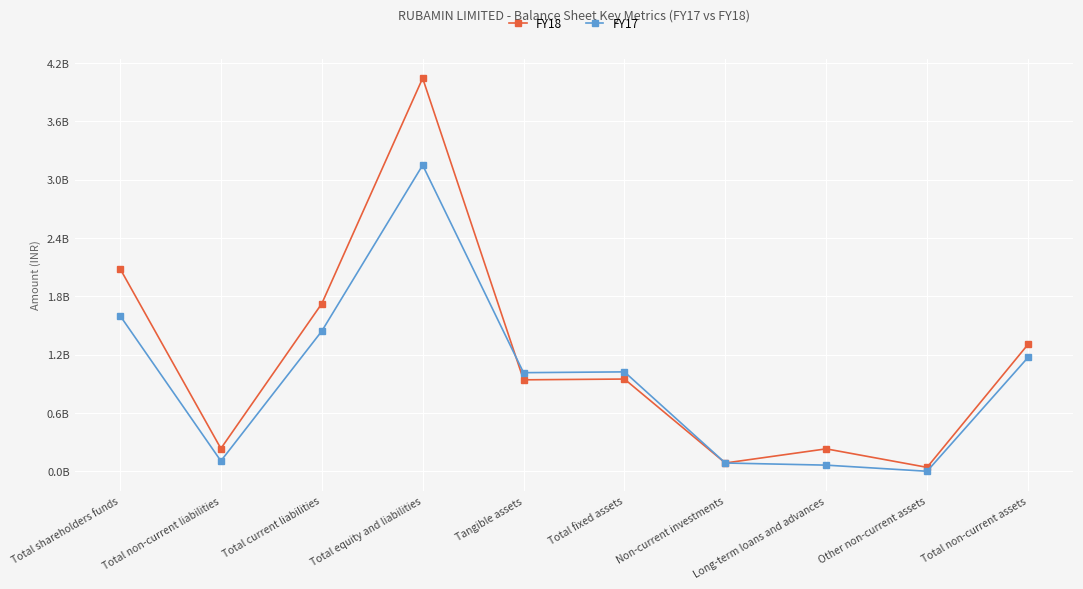

What is the value of the FY17 point at the 6th from the left?

1022550000